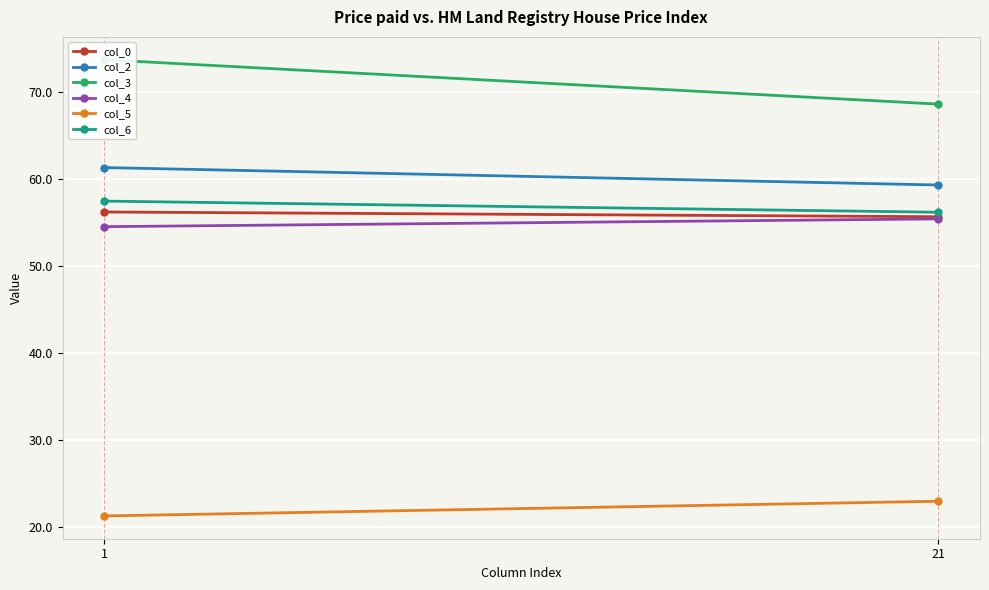

Reading right to left, list all the values displayed in this chart.

col_0: 55.6	56.2
col_2: 59.3	61.3
col_3: 68.6	73.7
col_4: 55.4	54.5
col_5: 22.9	21.3
col_6: 56.2	57.4